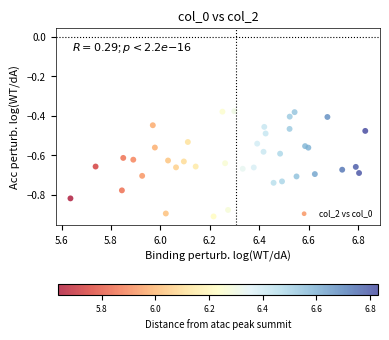

What is the range of X values (max minus min)?

1.2